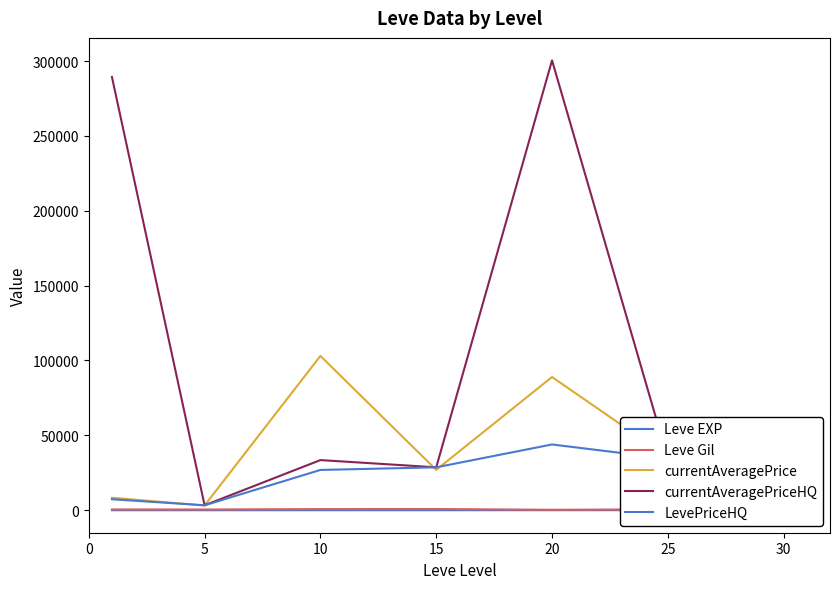

The value of currentAveragePrice at 30 is 2491.8. True or false?

False